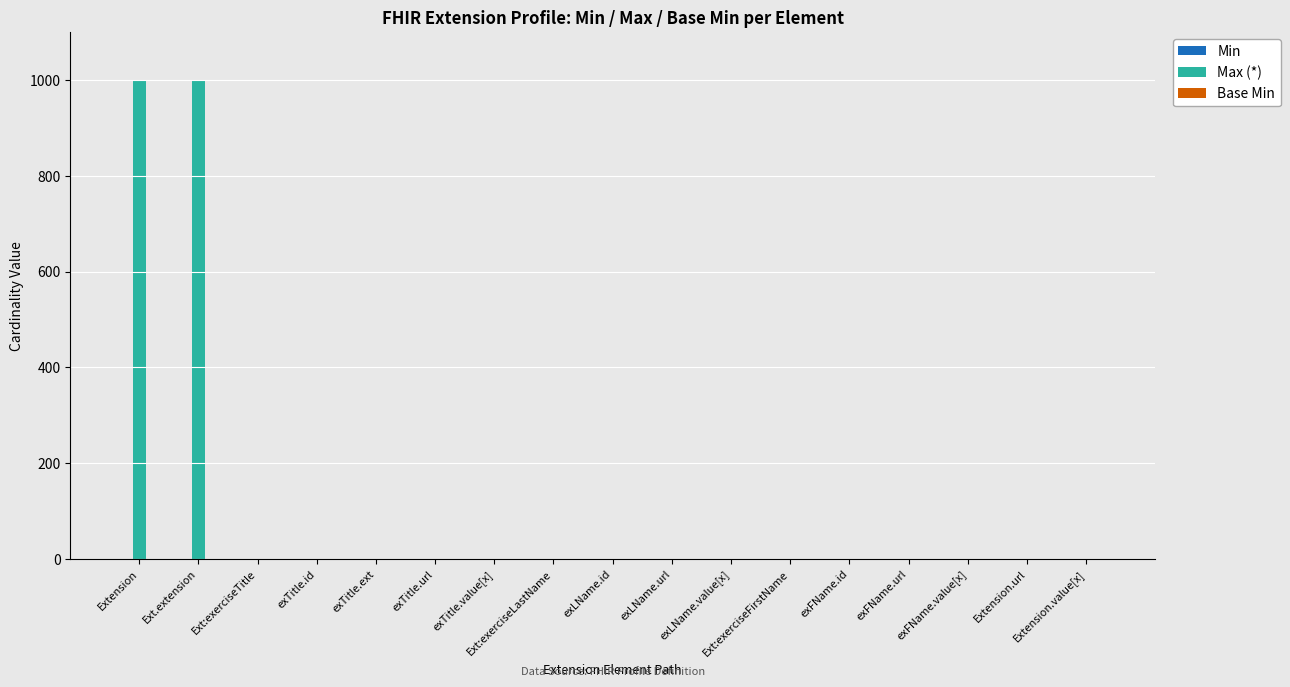

The value of Max (*) at exTitle.ext is 0. True or false?

True